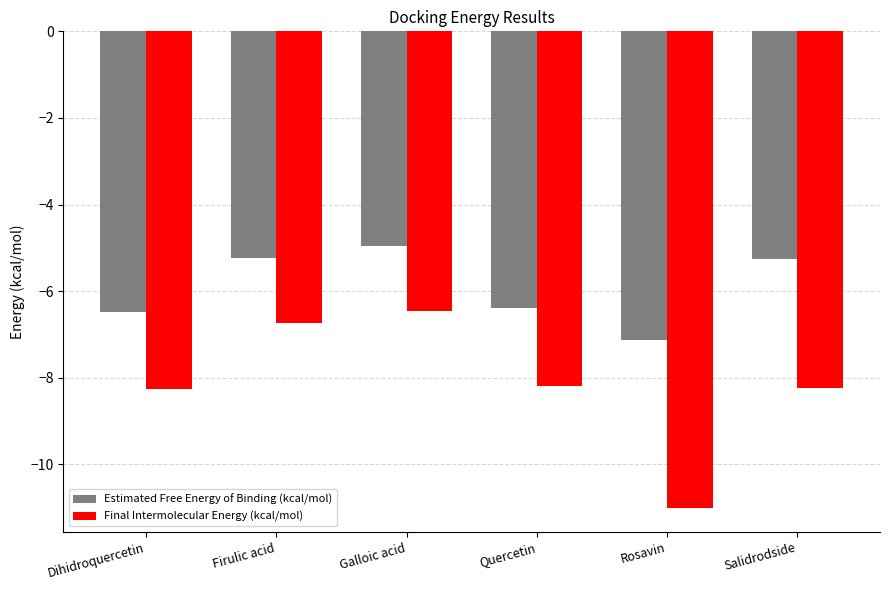

The Estimated Free Energy of Binding (kcal/mol) series shows -9.4 at Firulic acid. True or false?

False